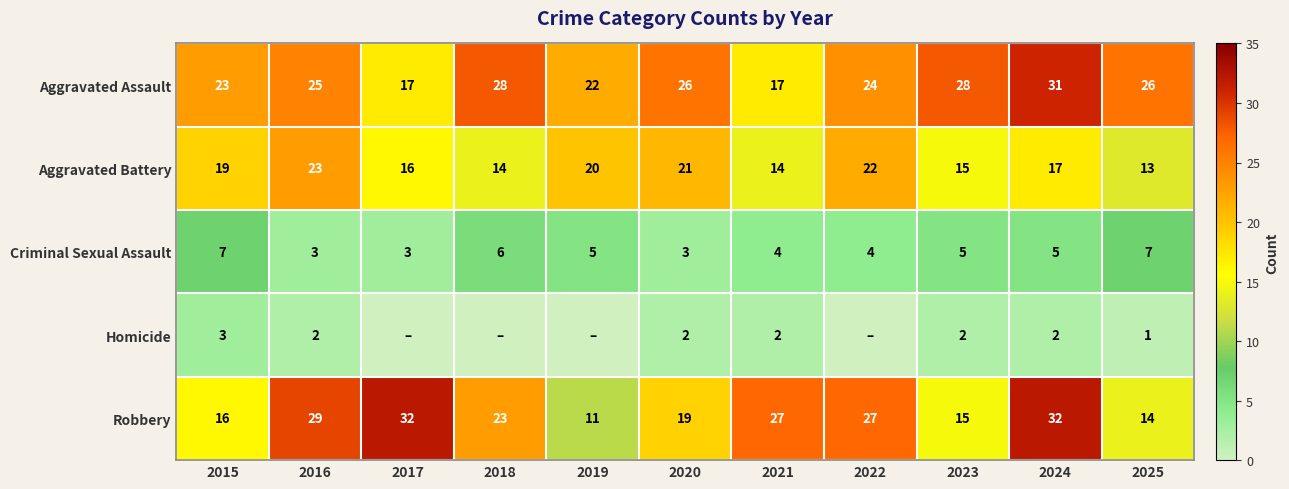

Is the value of Robbery at 2018 greater than the value of Aggravated Battery at 2017?

Yes